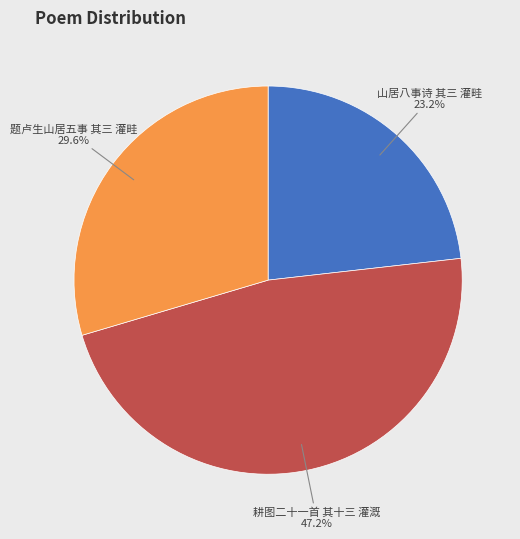

Is there a majority slice in this chart?

No